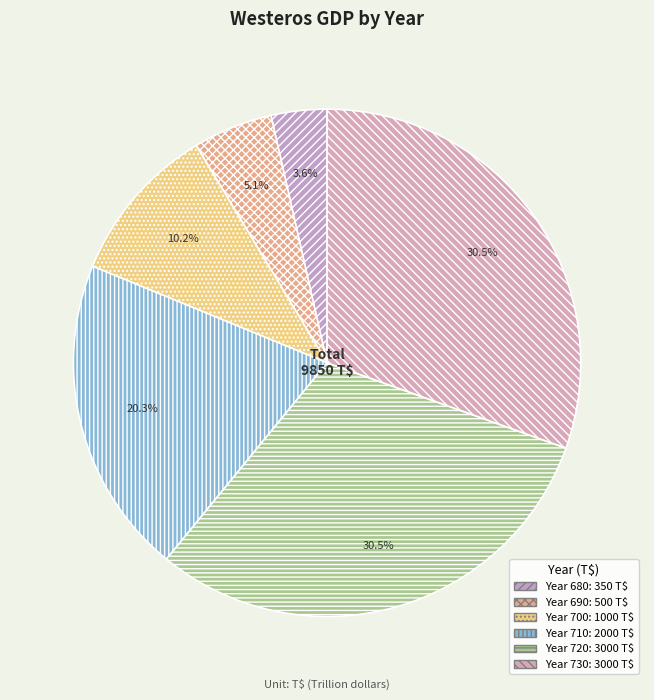

How many slices are in this pie chart?

6